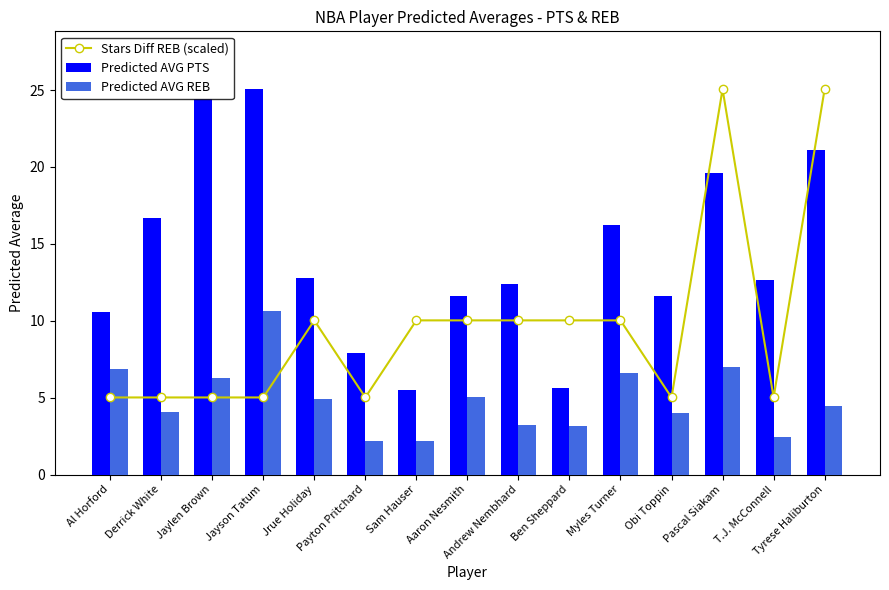

What is the maximum value for Predicted AVG PTS?

25.1